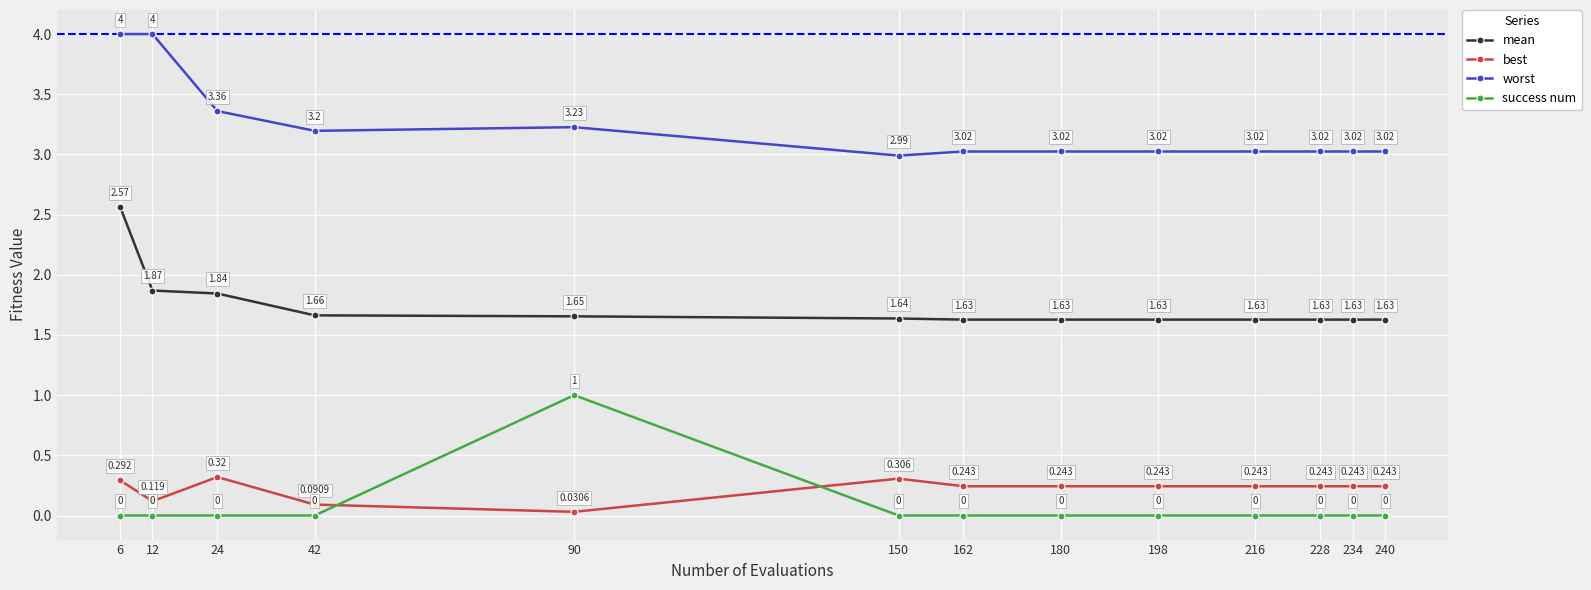

True or false: mean and worst intersect in this chart.

False